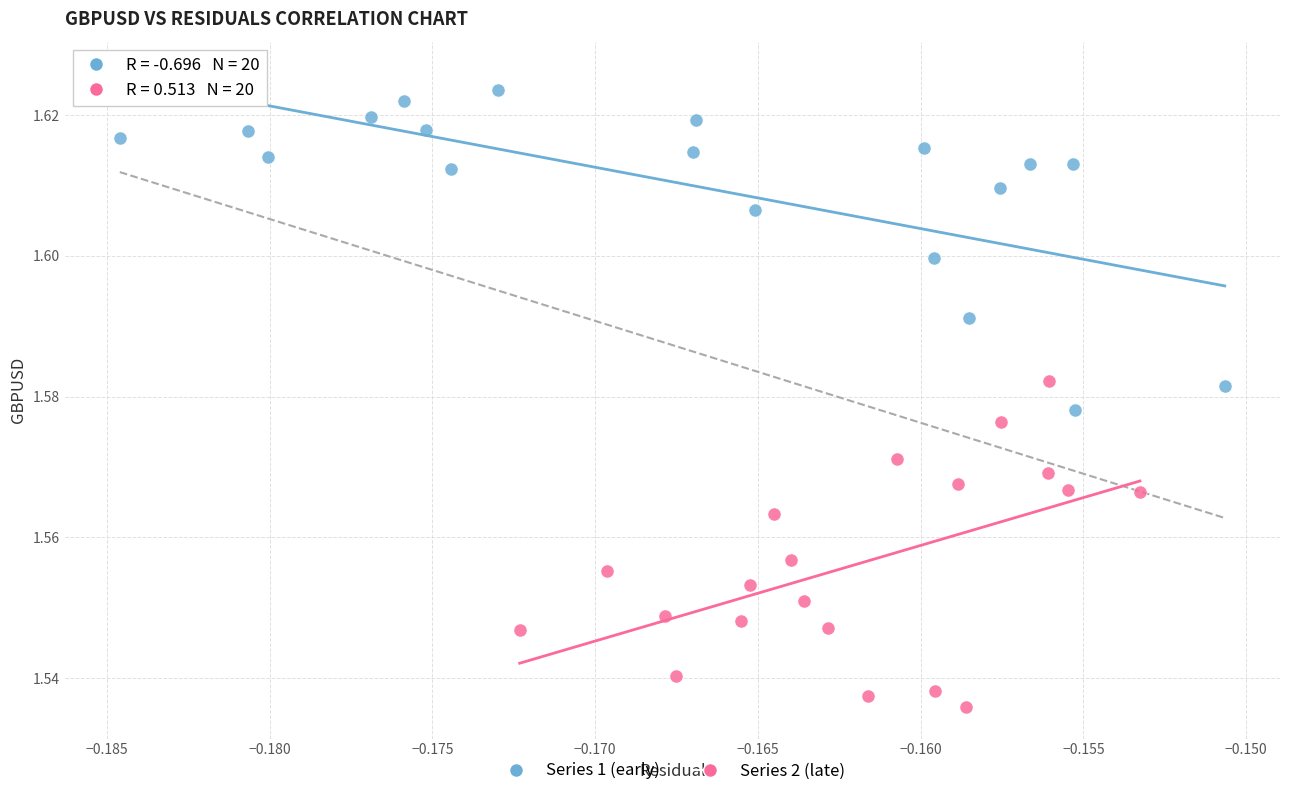

Which series reaches the minimum Y coordinate?

Series 2 (late)